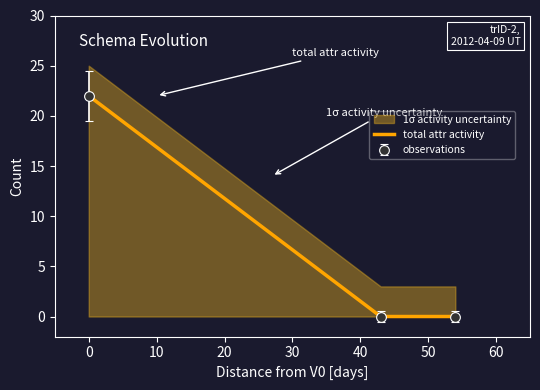

The chart shows a value of 10 at 0. True or false?

False